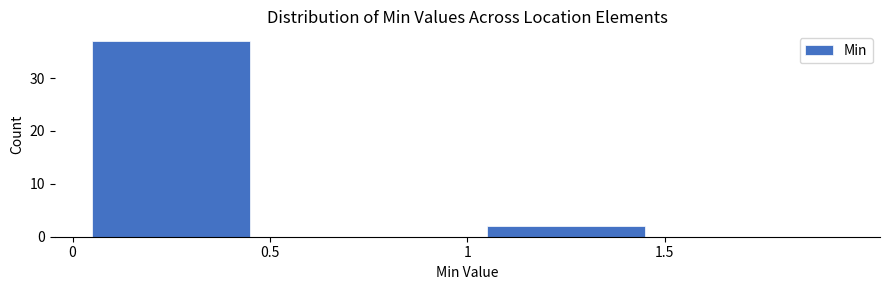

Reading left to right, transcribe this chart: for each bar, give the range it covers on the x-axis and its height. The values are not printed on the chart, so give them approximately, as read against the axis.

0.0 to 0.5: 37
0.5 to 1.0: 0
1.0 to 1.5: 2
1.5 to 2.0: 0